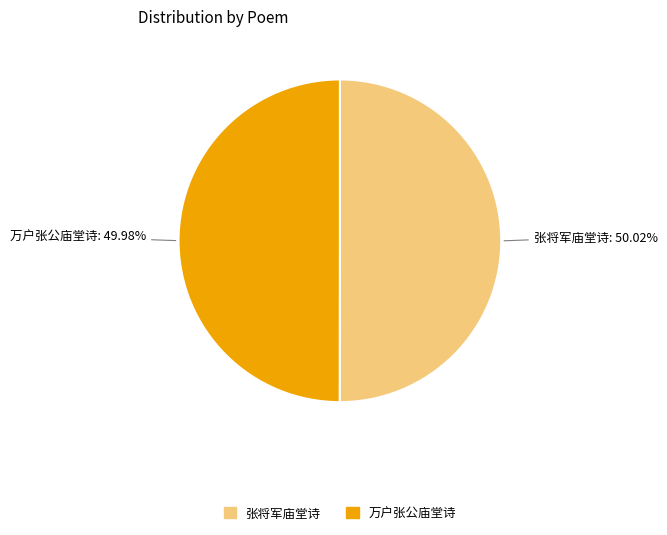

Count the number of slices in the pie.

2